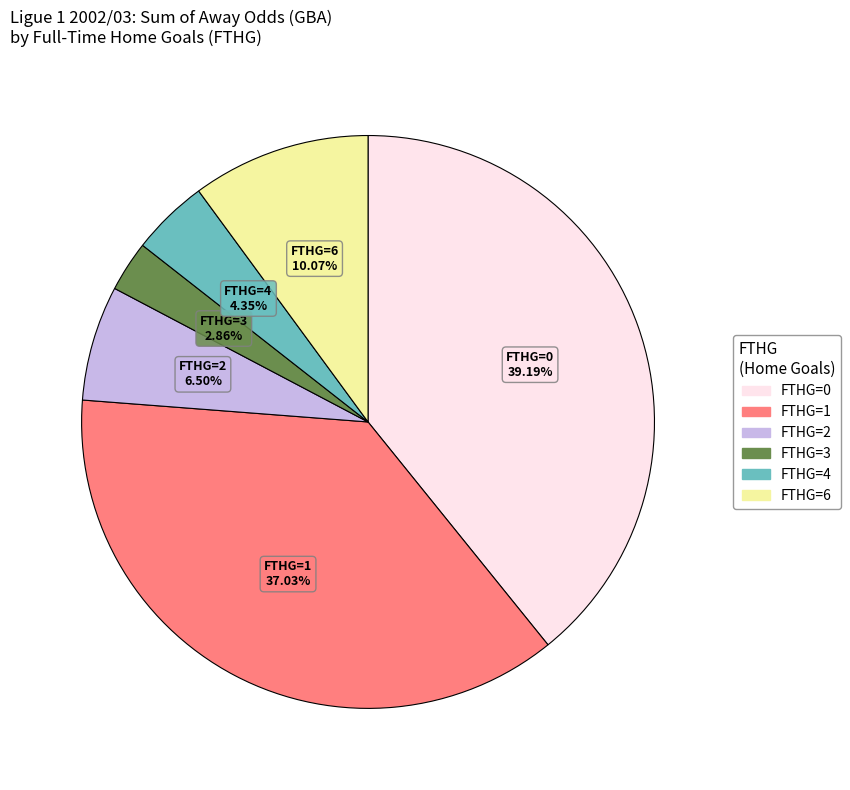

Count the number of slices in the pie.

6